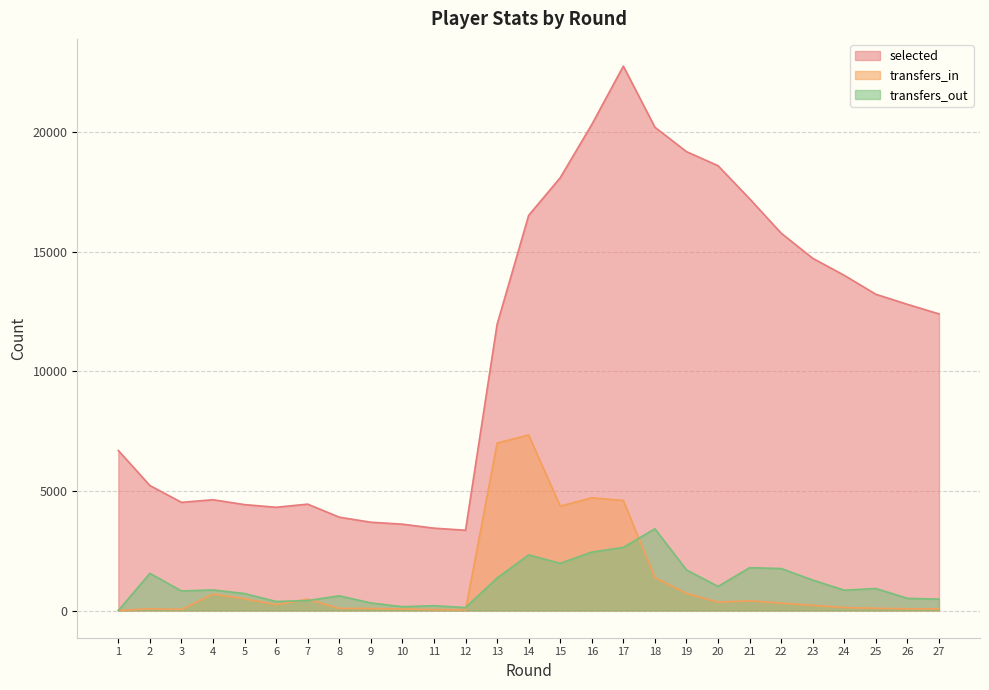

What is the difference between the highest and lowest values at 5?

3940